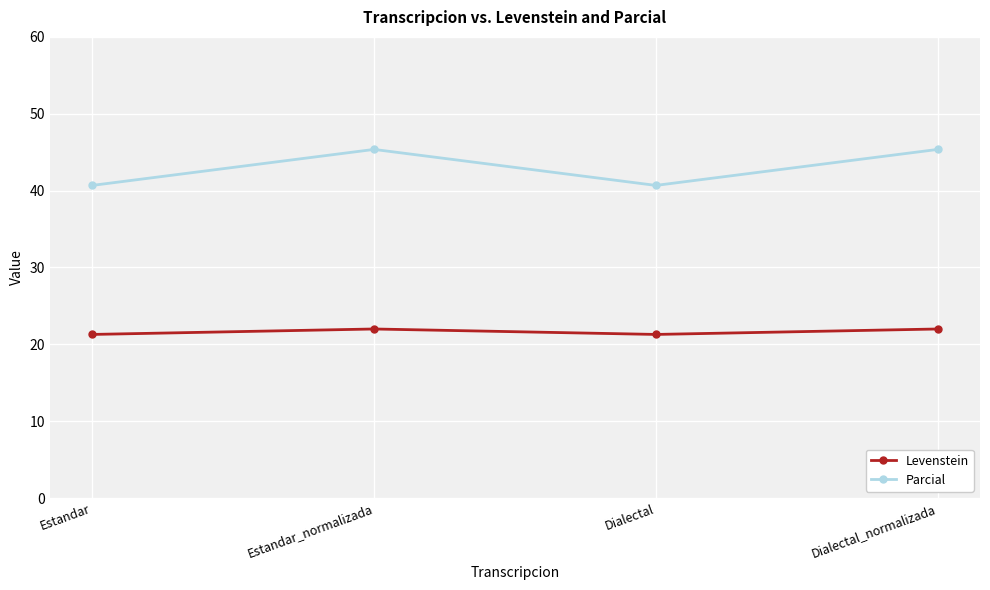

Reading left to right, list all the values displayed in this chart.

Levenstein: 21.3	22.0	21.3	22.0
Parcial: 40.7	45.4	40.7	45.4